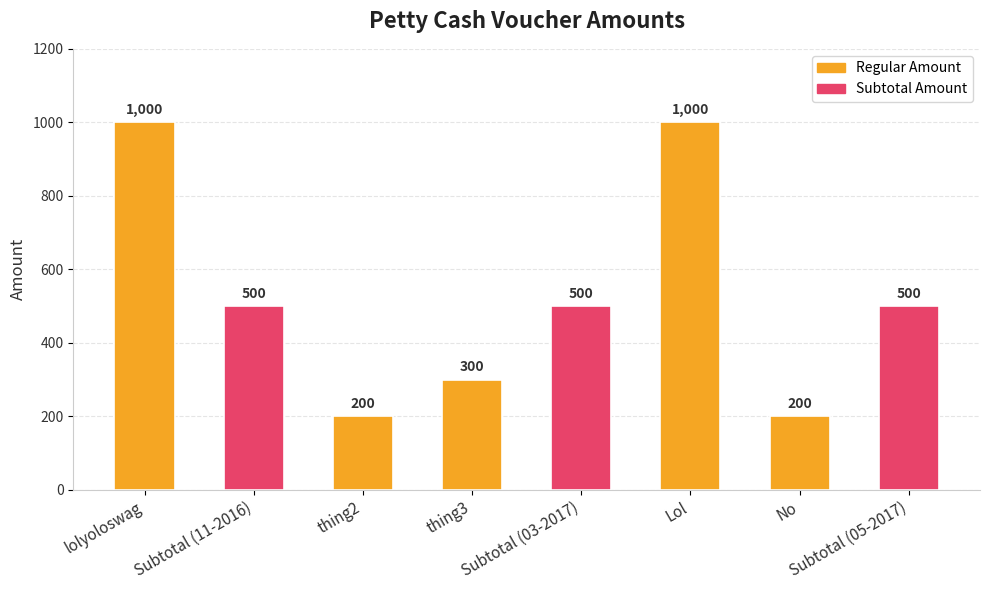

Are the bars grouped side by side (vs. stacked)?

No